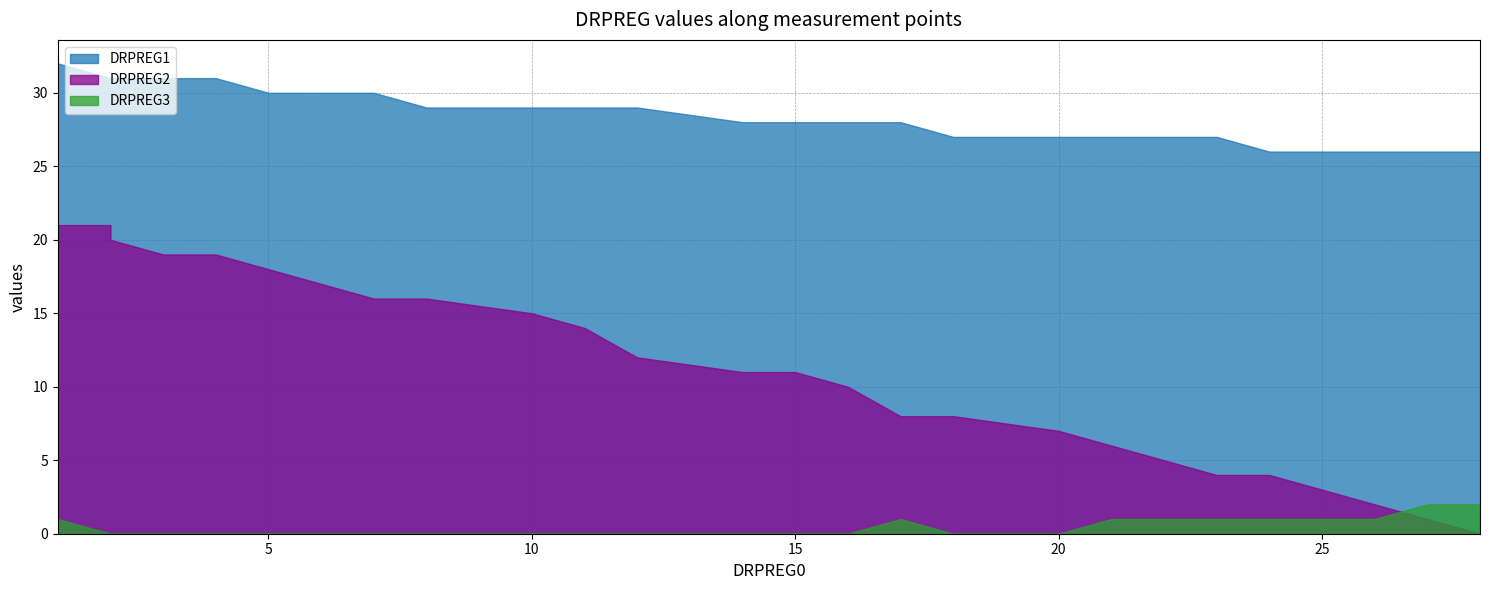

The DRPREG1 series shows 17 at 10. True or false?

False